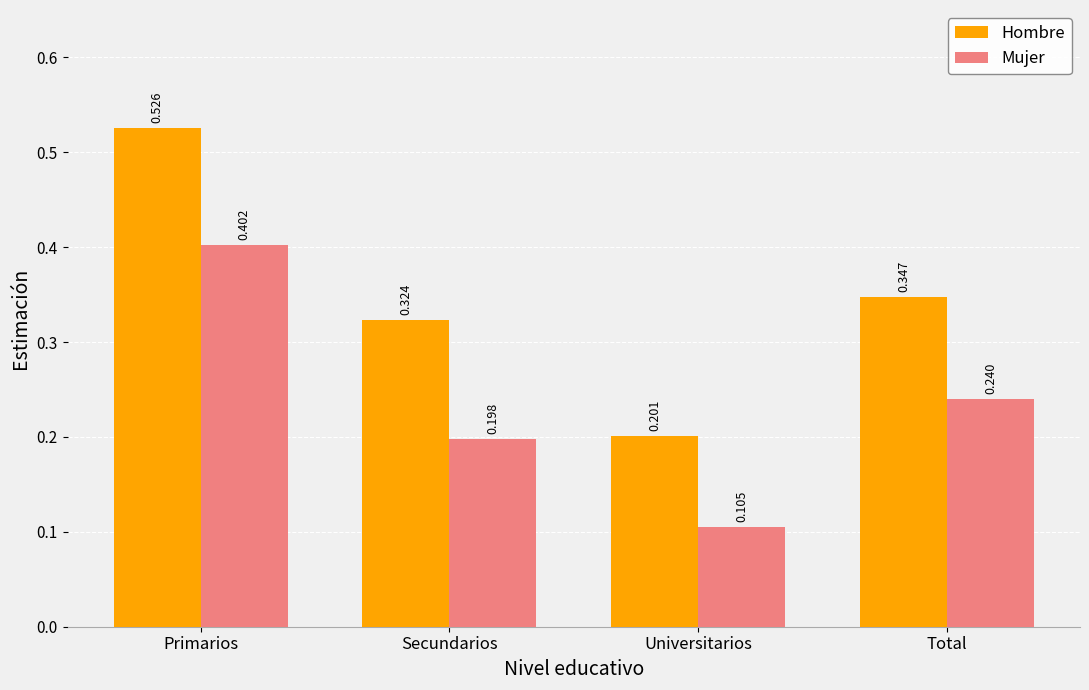

At how many categories does at least one series exceed 0?

4